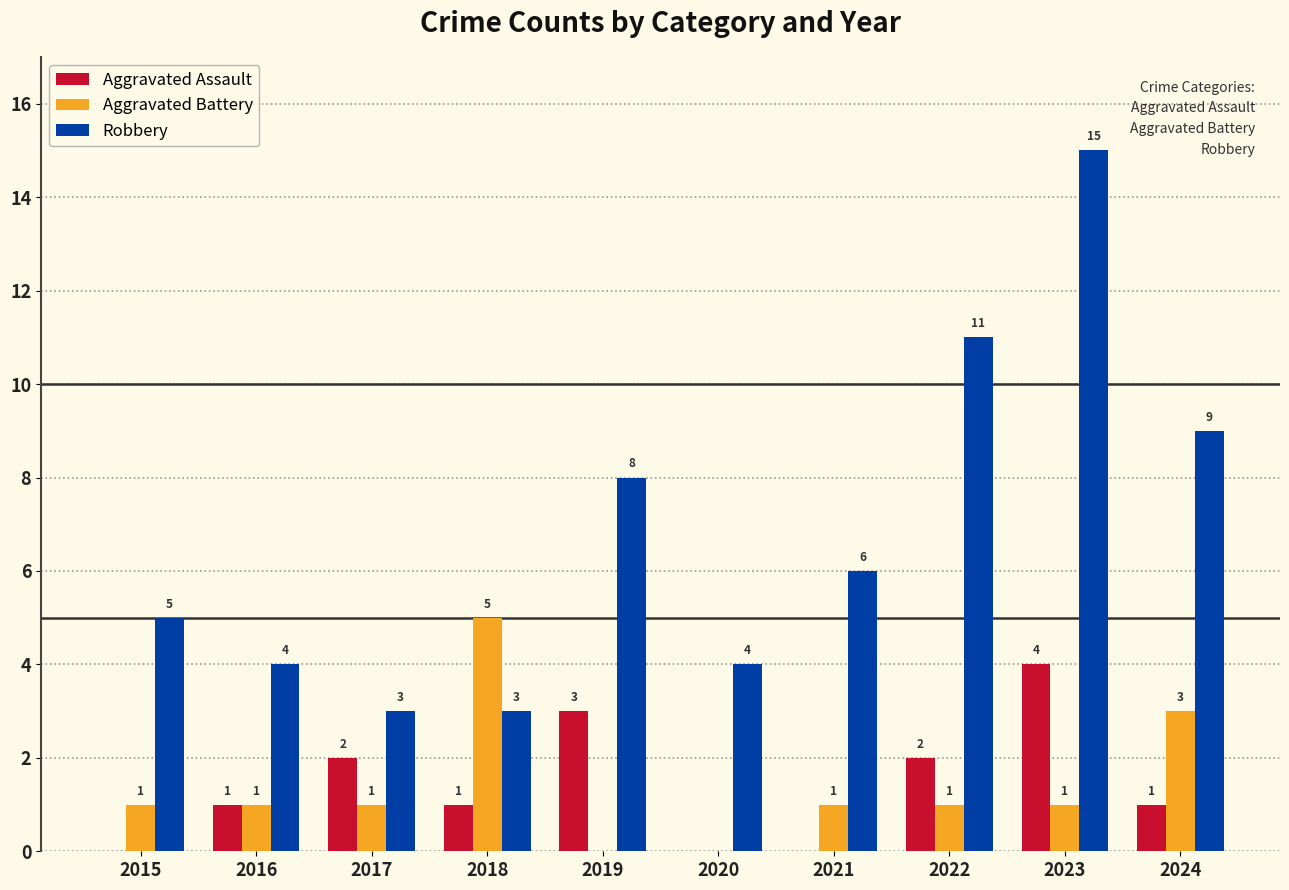

What is the spread (max minus min) of values at 2024?

8